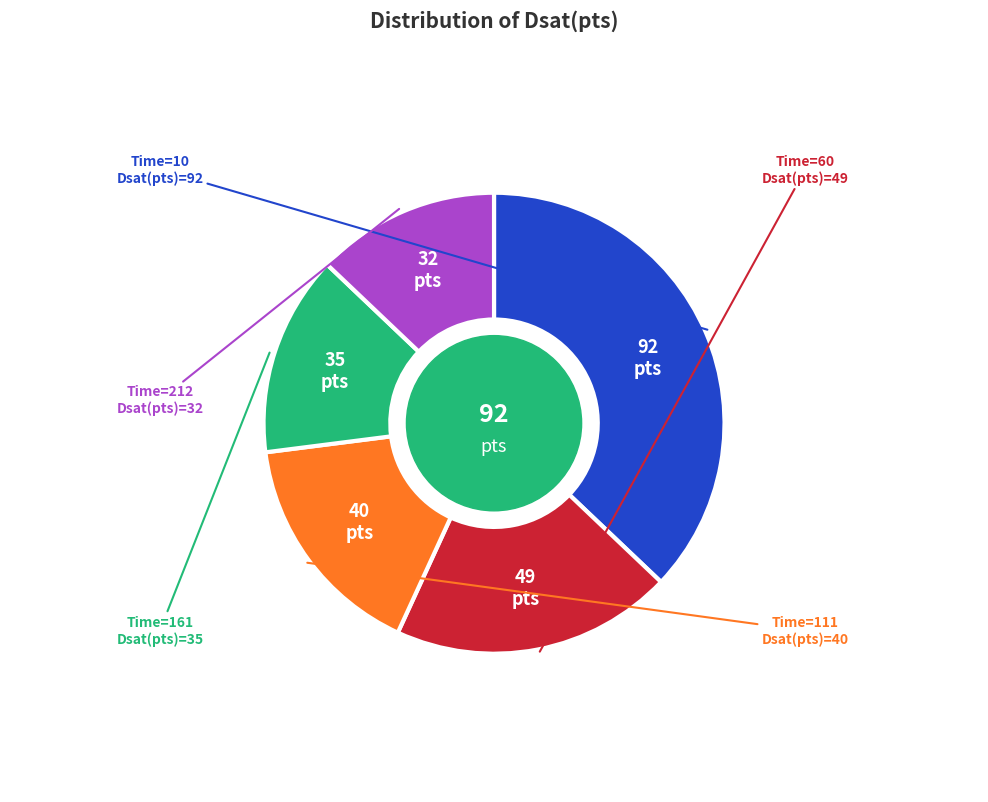

Does any single category account for the majority?

No